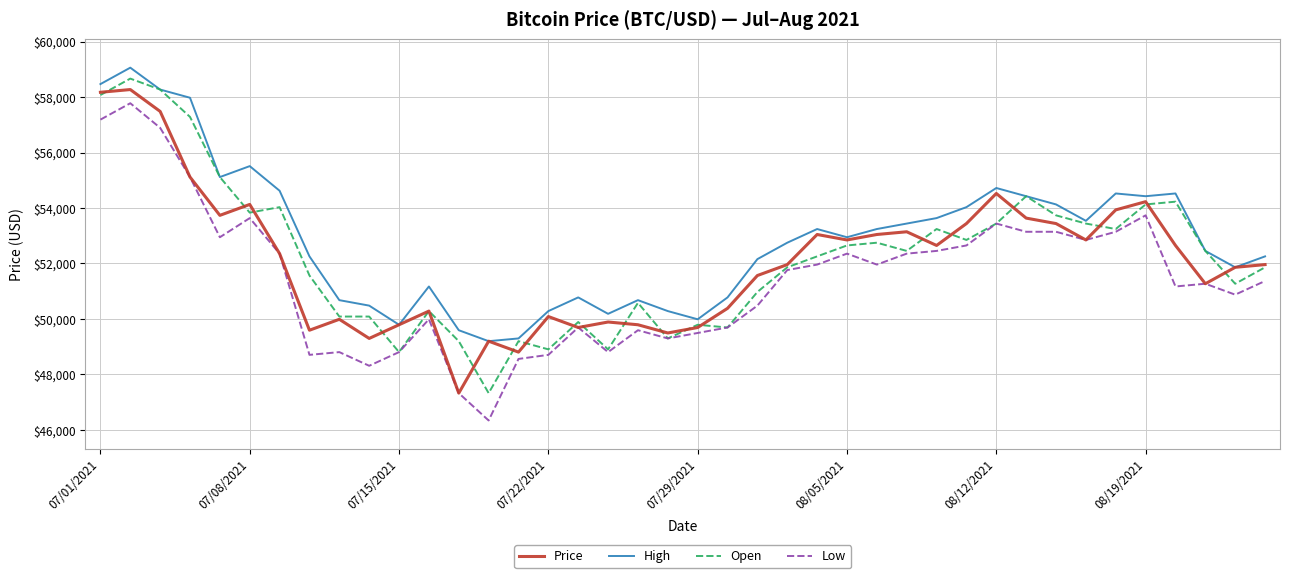

True or false: Low and High cross at least once.

False